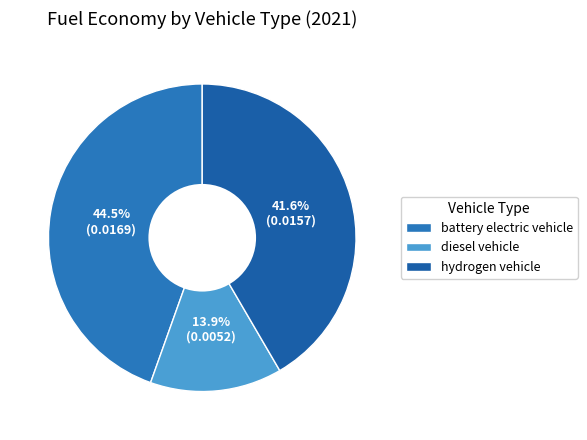

Does diesel vehicle account for over 50% of the chart?

No